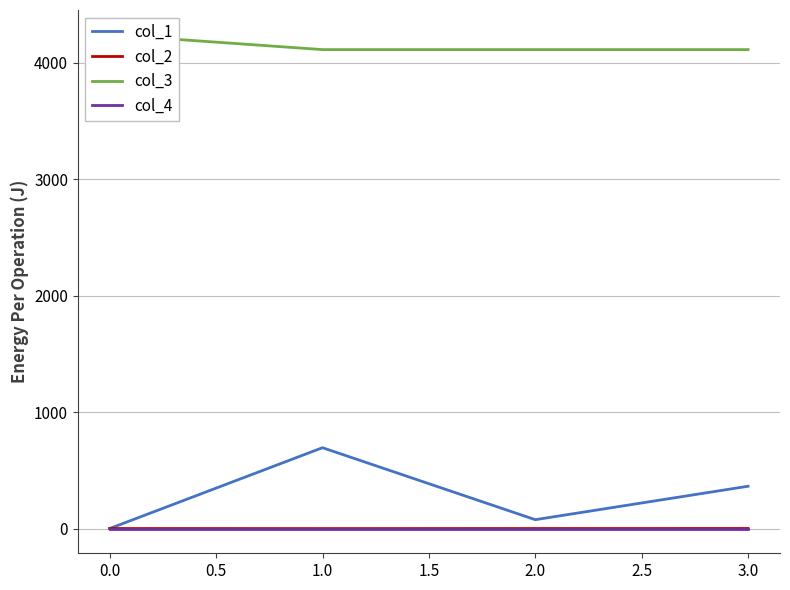

Between 1.0 and −0.5, which is larger?

1.0